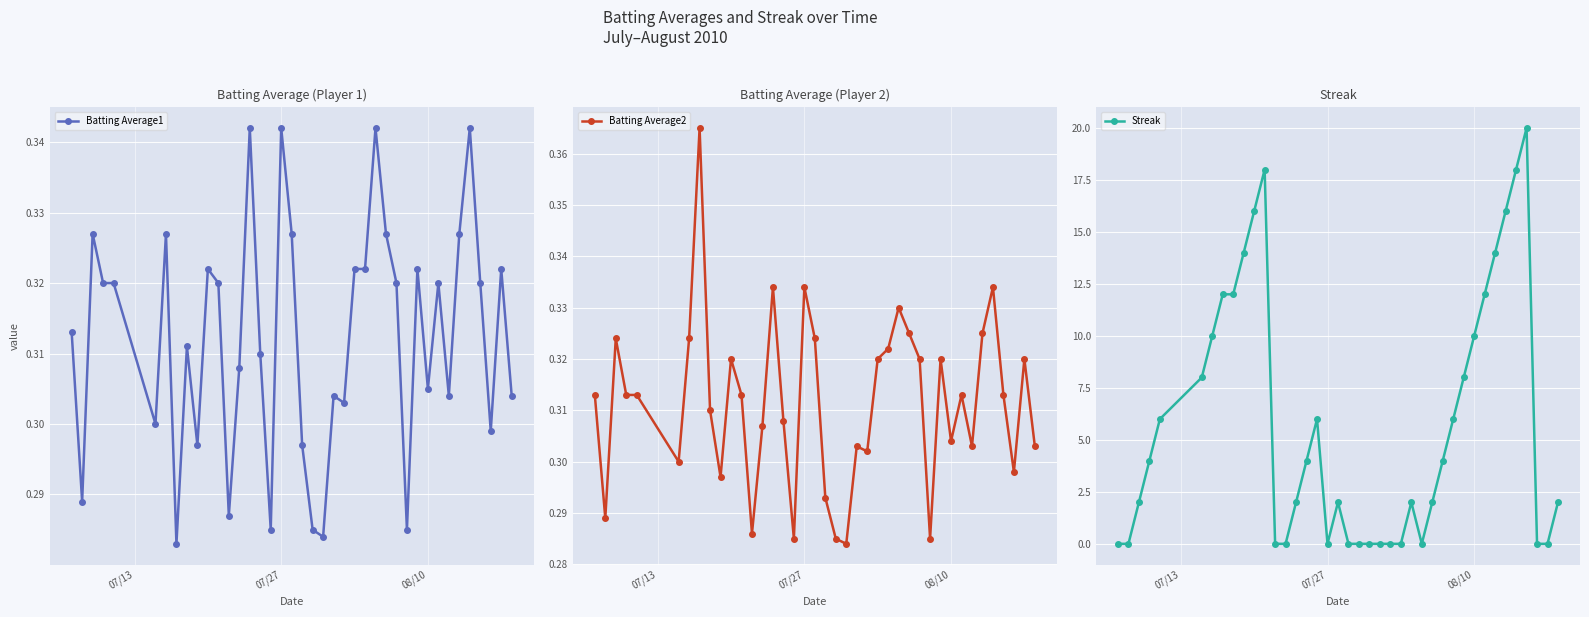

Count the Batting Average1 values in the range 0 to 1.

40